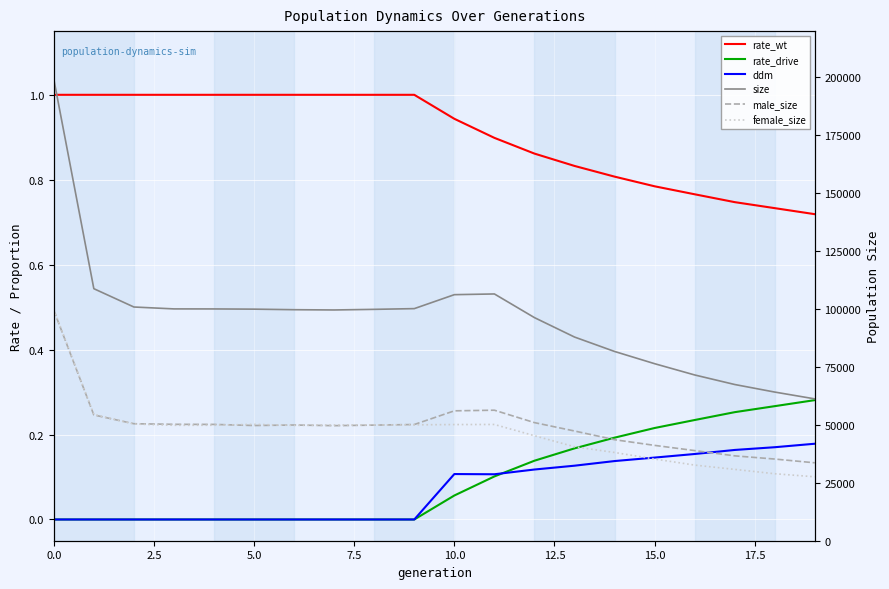

How many data points in size are less than 99882?

10